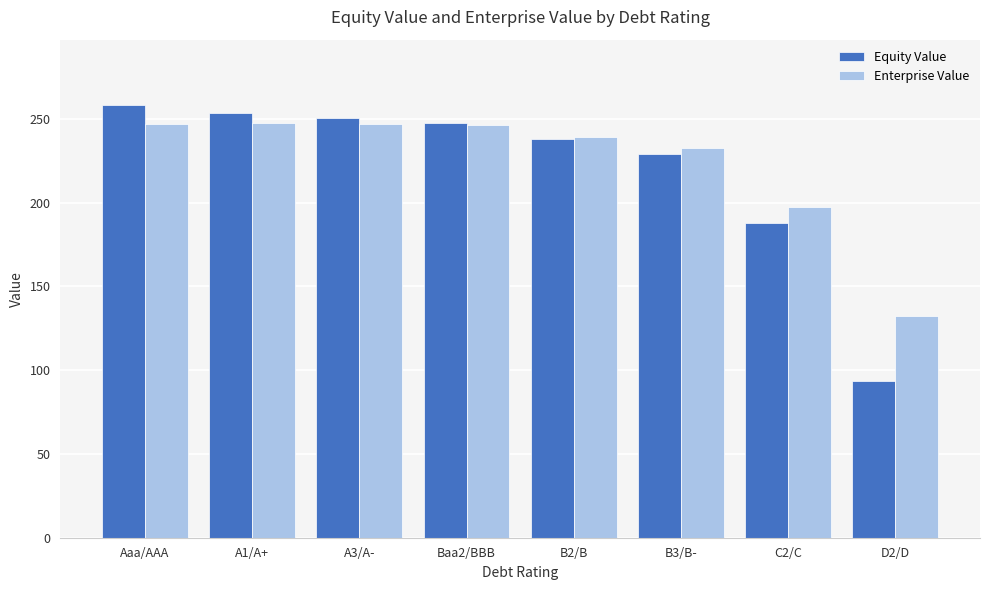

True or false: Enterprise Value has a value of 239.0 at B2/B.

True